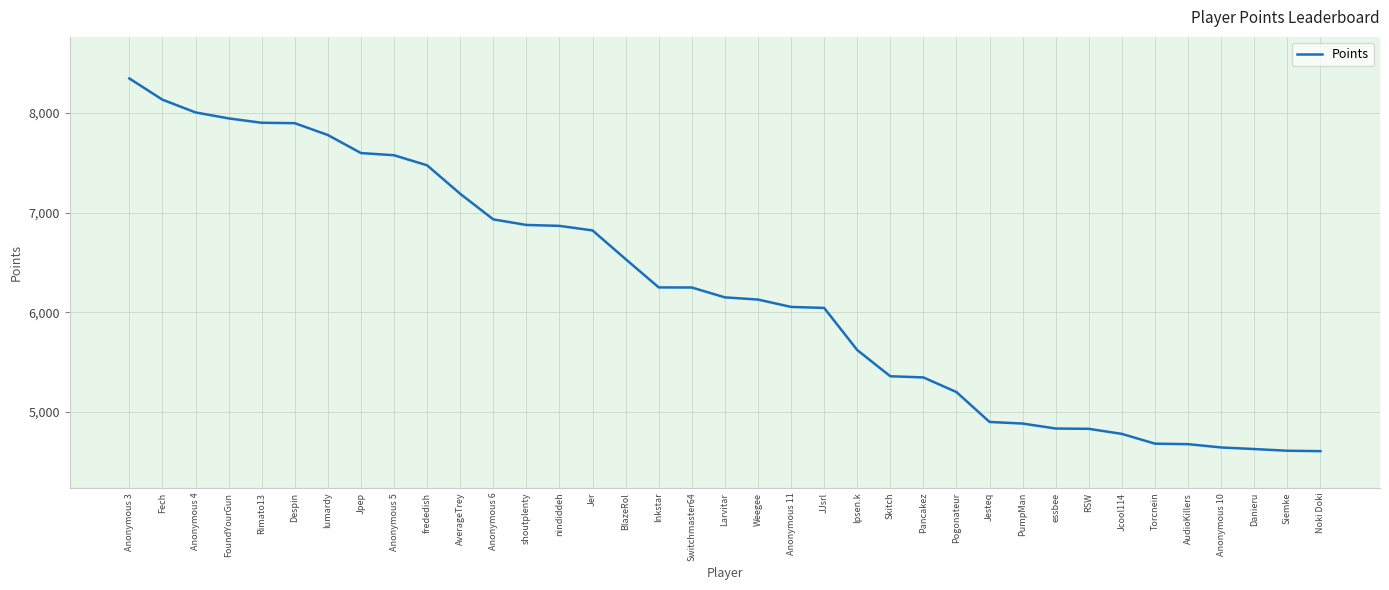

What is the ratio of the value at PumpMan to the value at Weegee?

0.8